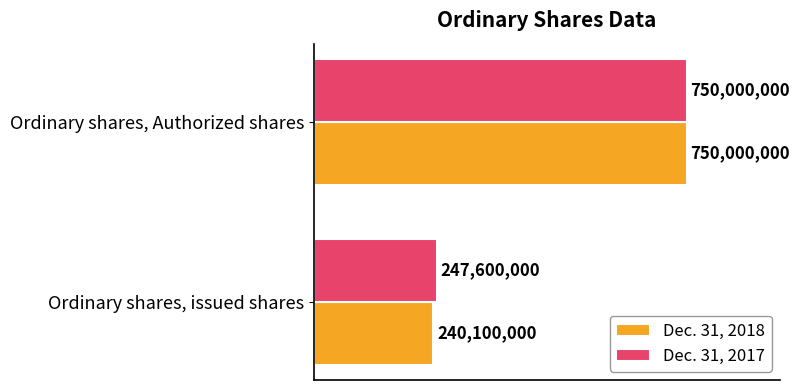

What are all the series names shown in the legend?

Dec. 31, 2018, Dec. 31, 2017